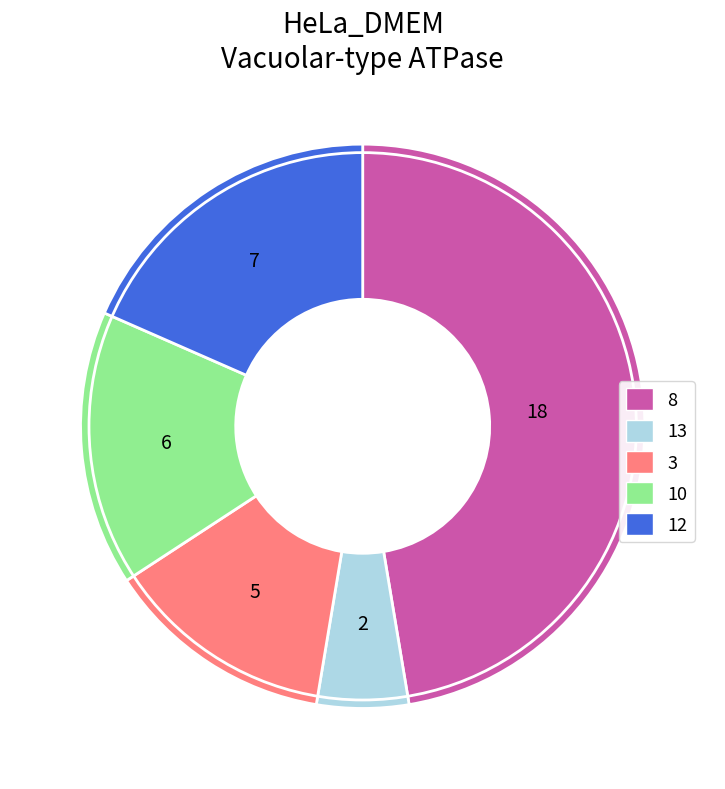

How many slices are in this pie chart?

5